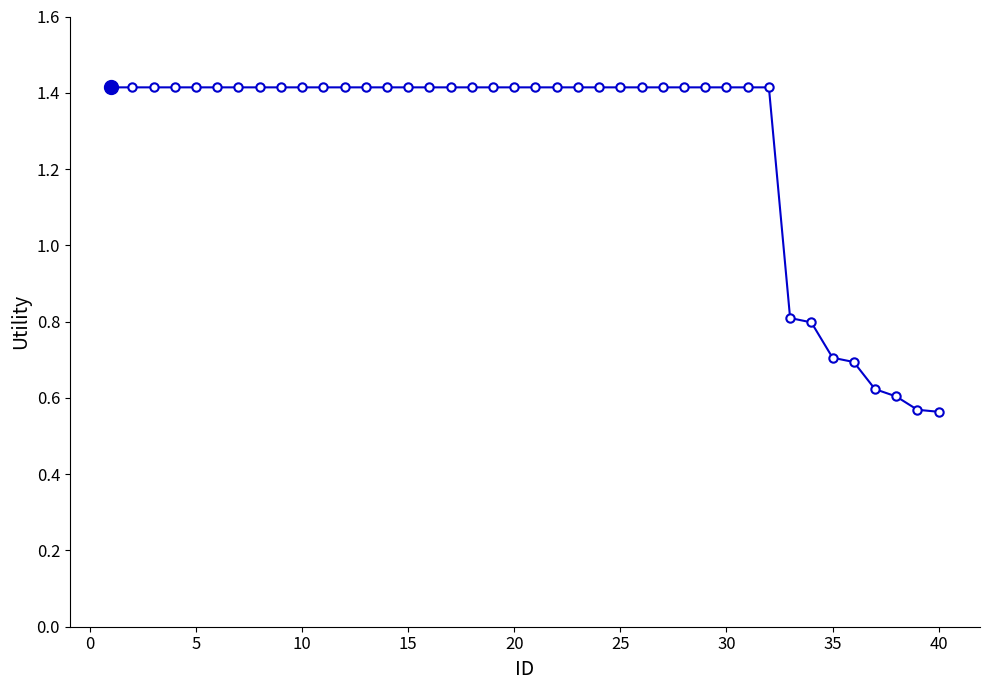

What is the difference between the maximum and minimum values?

0.9